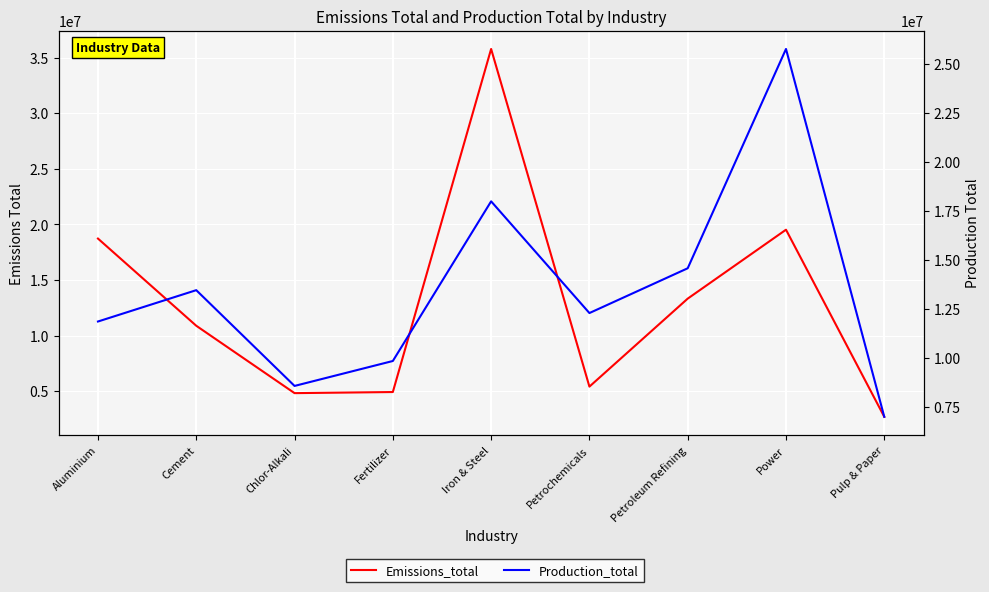

Rank the series by their average value, from lowest to highest.

Emissions_total, Production_total